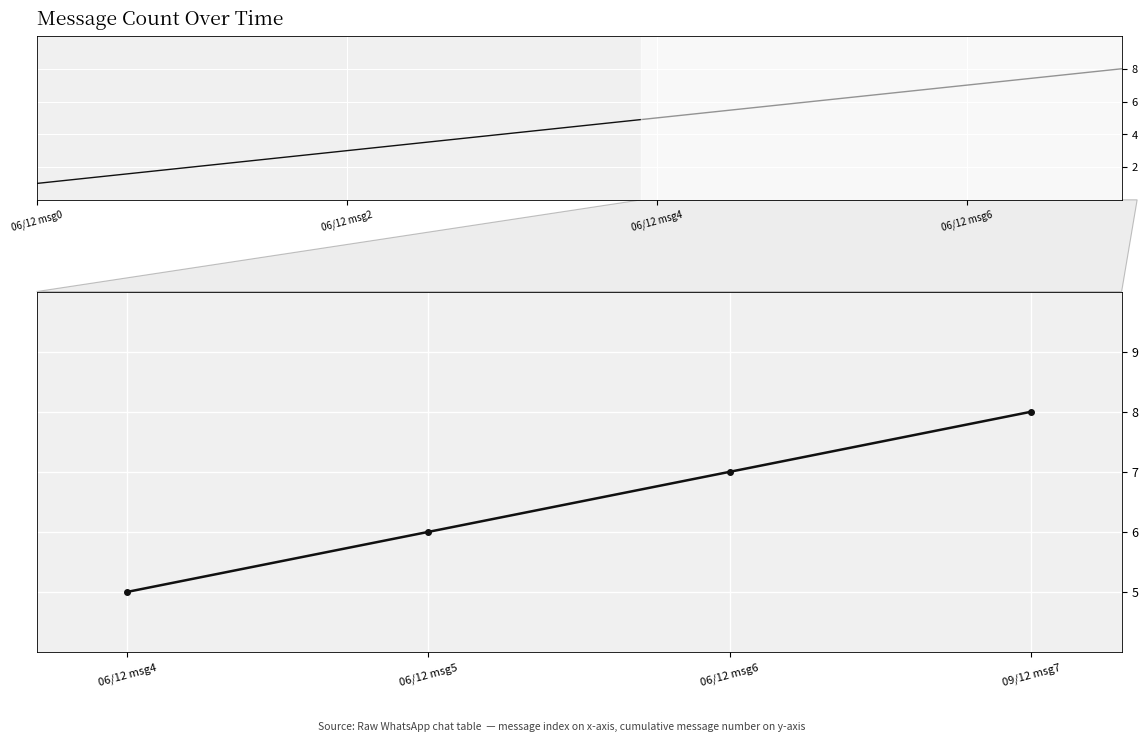

What is the smallest value displayed?

5